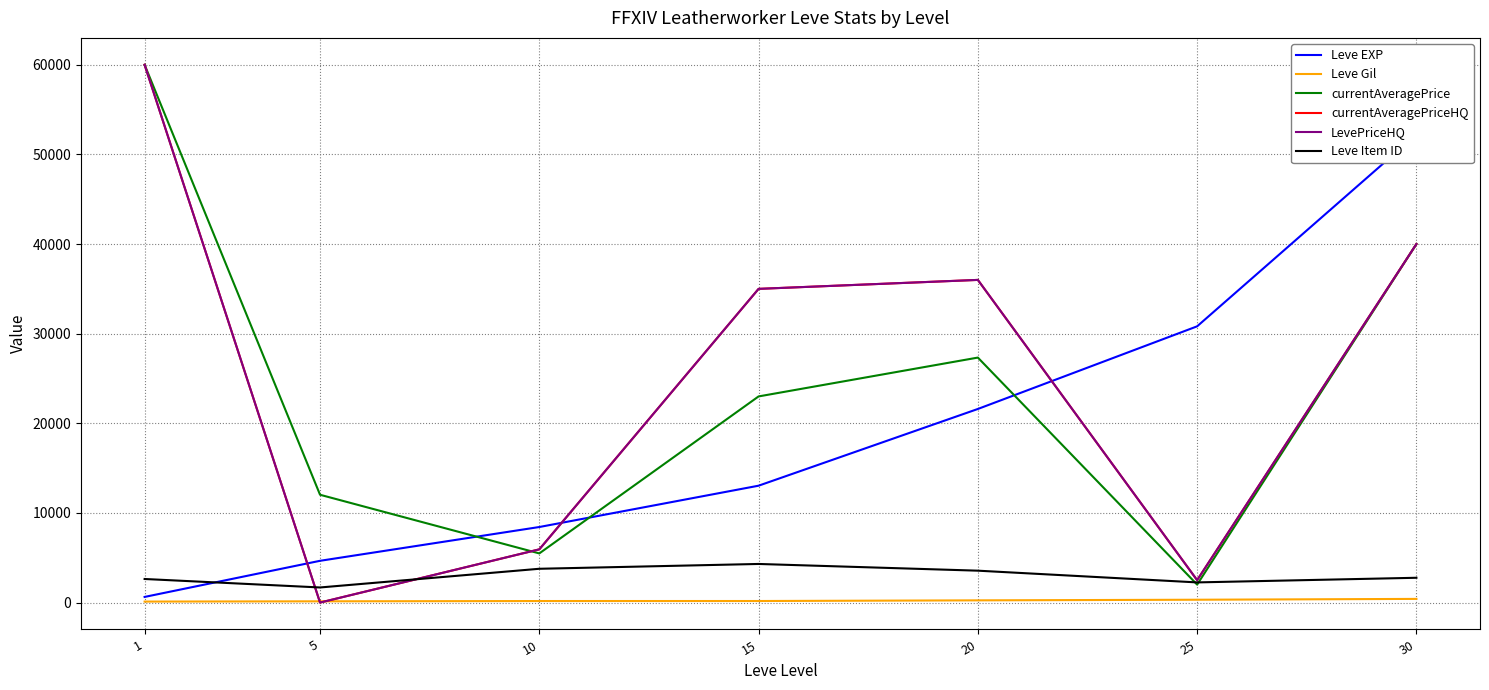

At 30, list the series in order from smallest to largest.

Leve Gil, Leve Item ID, currentAveragePrice, currentAveragePriceHQ, LevePriceHQ, Leve EXP